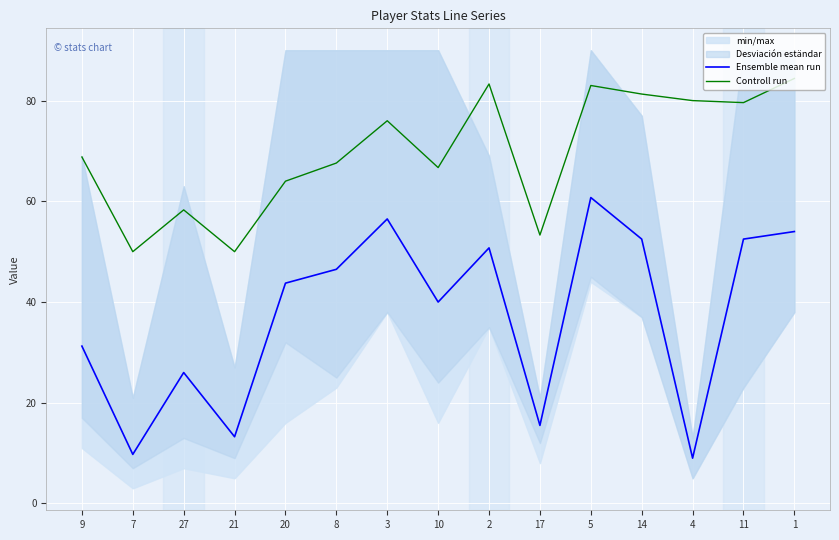

What value does the Ensemble mean run series have at 10?

40.0